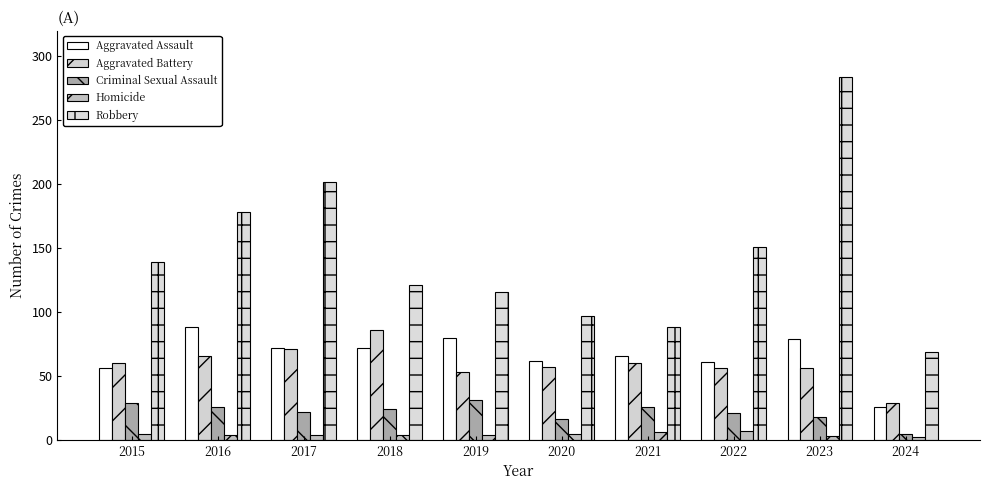

Reading left to right, list all the values displayed in this chart.

Aggravated Assault: 56	88	72	72	80	62	66	61	79	26
Aggravated Battery: 60	66	71	86	53	57	60	56	56	29
Criminal Sexual Assault: 29	26	22	24	31	16	26	21	18	5
Homicide: 5	4	4	4	4	5	6	7	3	2
Robbery: 139	178	202	121	116	97	88	151	284	69